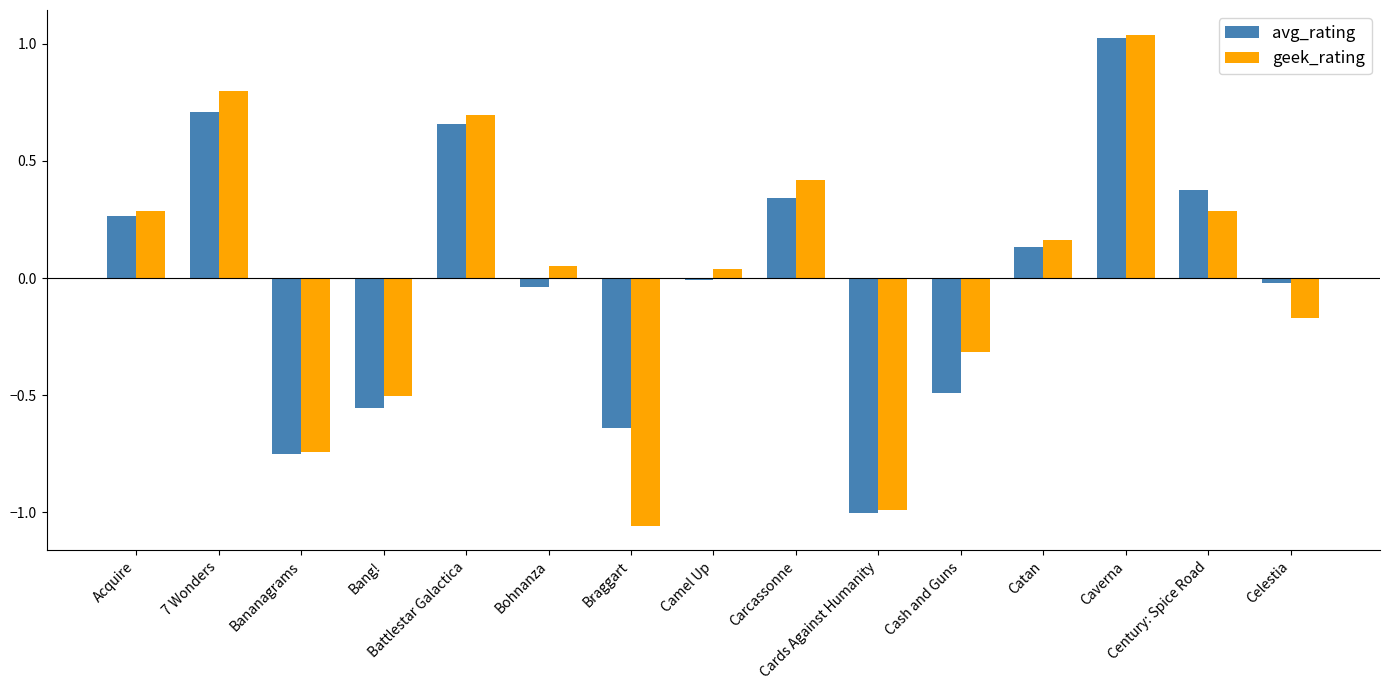

What is the difference between the second highest and minimum values in the avg_rating series?

1.7